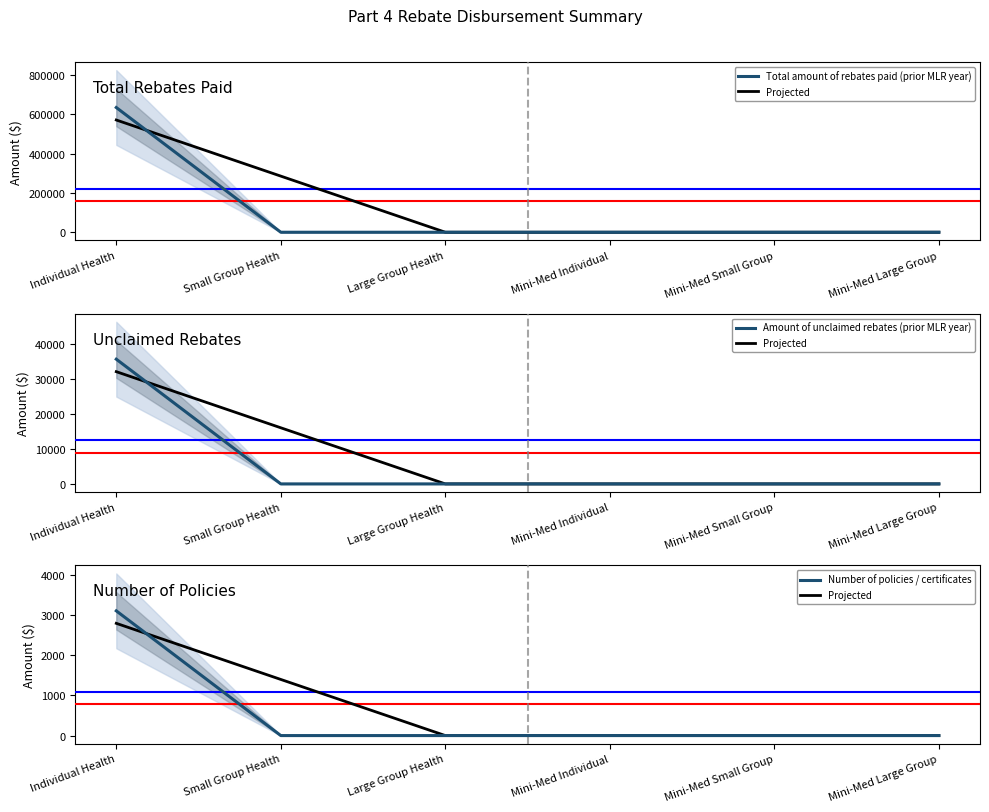

Is the value of Number of policies / certificates at Mini-Med Large Group greater than the value of Total amount of rebates paid (prior MLR year) at Mini-Med Large Group?

No